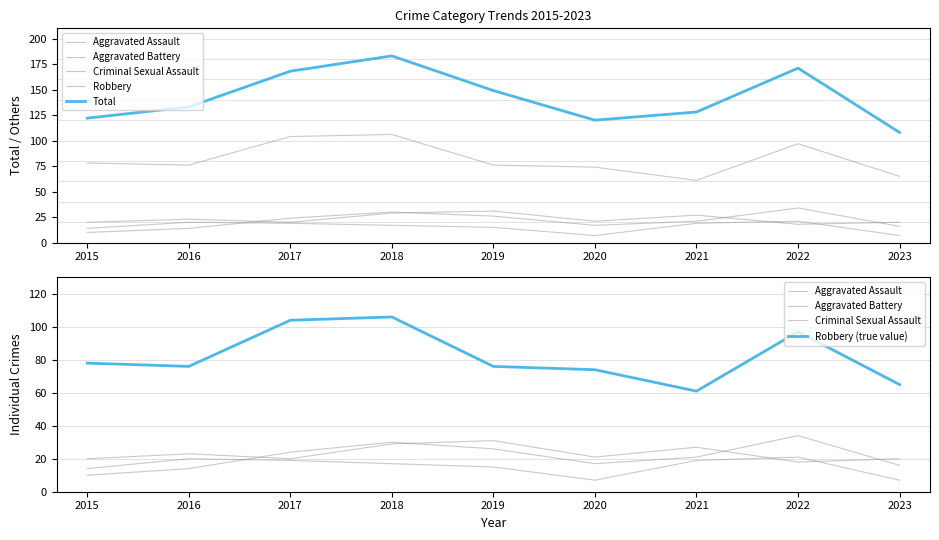

Which category has the highest value across all series?

2018